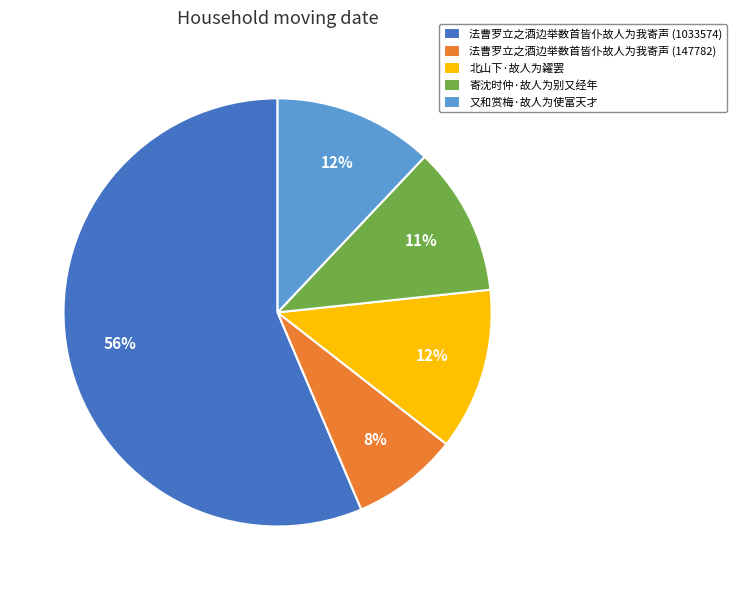

True or false: 法曹罗立之酒边举数首皆仆故人为我寄声 (147782) accounts for 8% of the total.

True